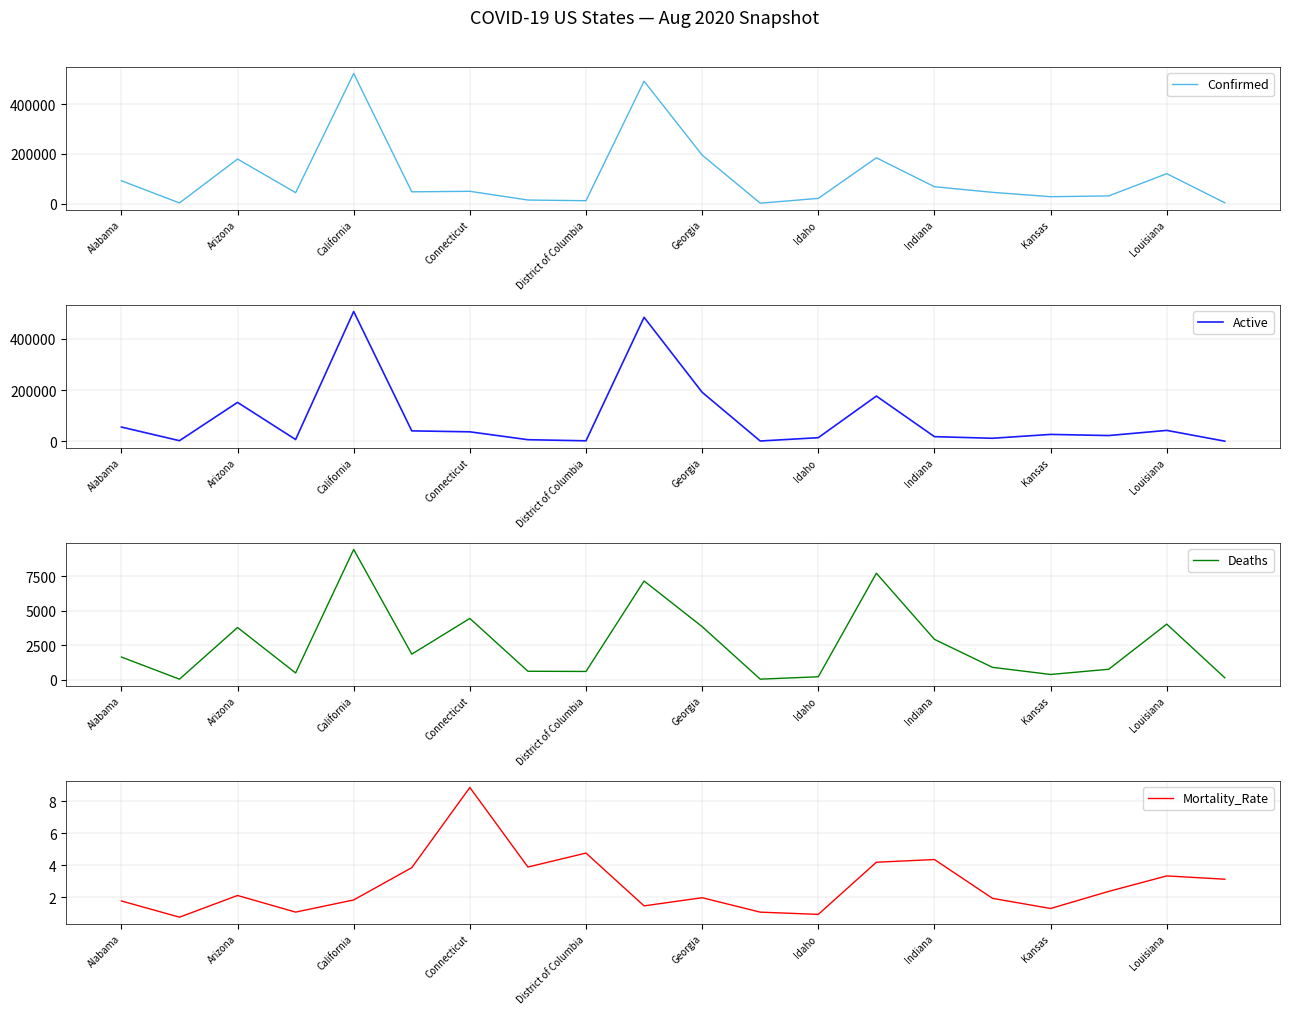

Which category has the highest value in the Deaths series?

California